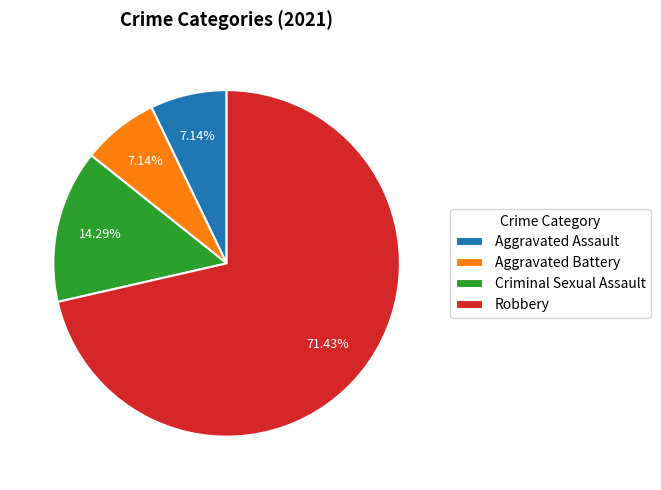

What is the largest slice in the pie chart?

Robbery